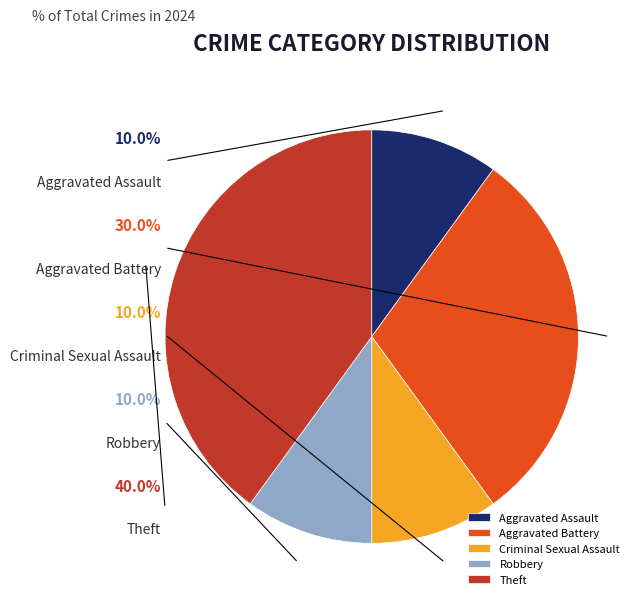

True or false: Theft accounts for 40% of the total.

True